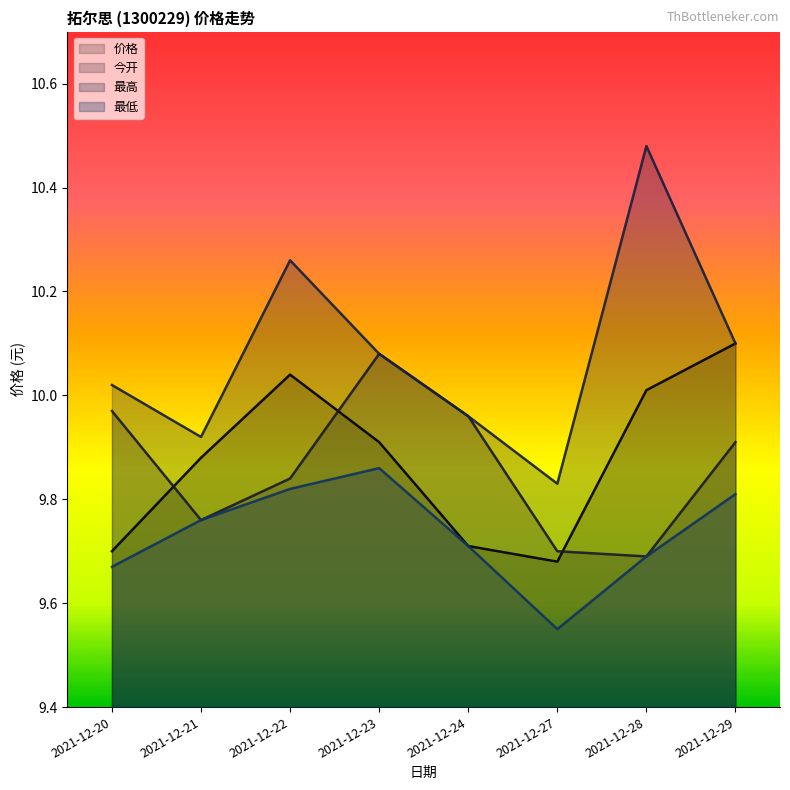

At how many categories does at least one series exceed 9?

8